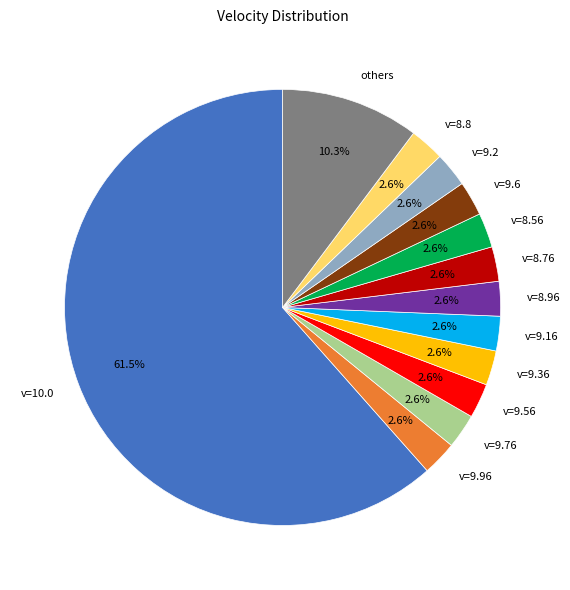

What is the ratio of the value at v=9.96 to the value at v=8.96?

1.0